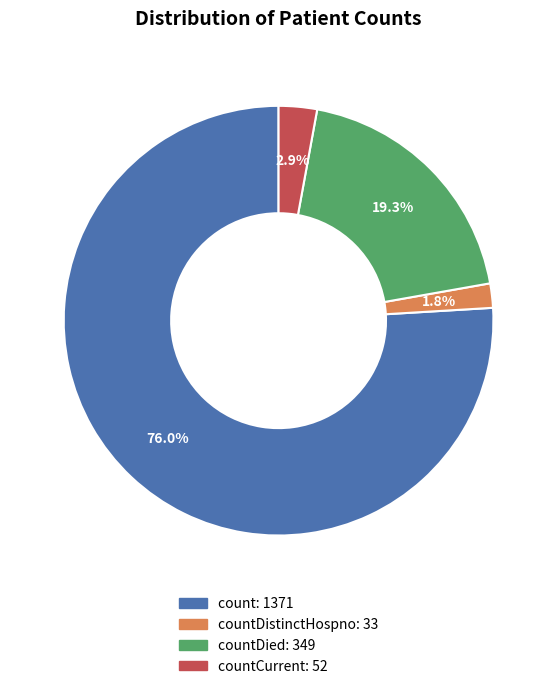

How many segments does this pie chart have?

4